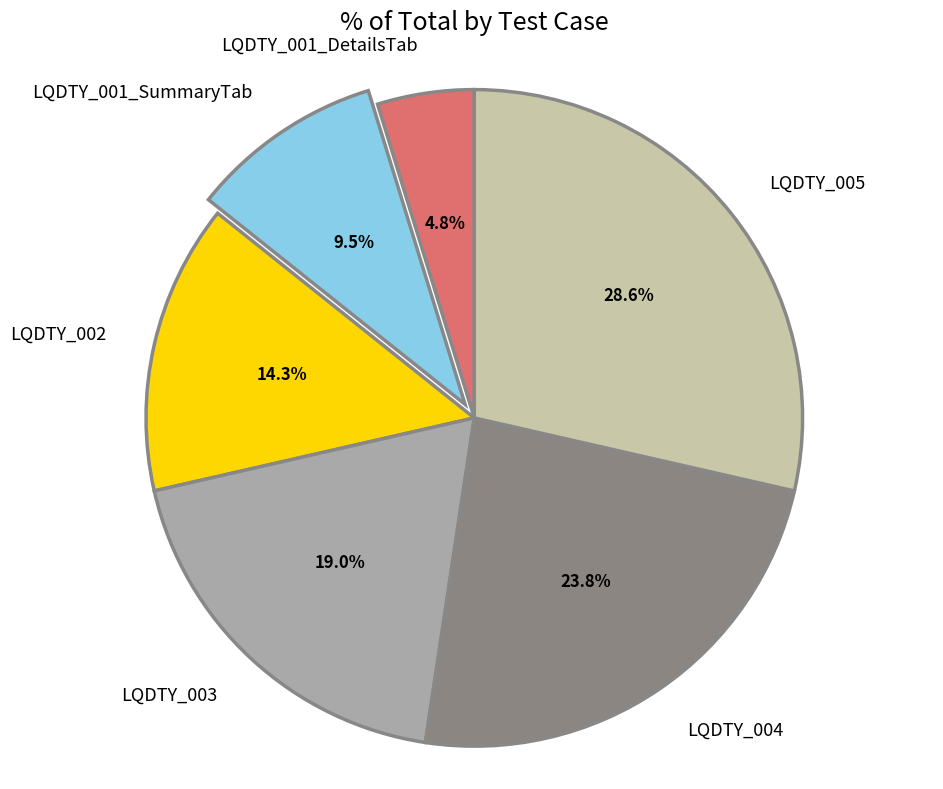

Which category has the biggest portion of the pie?

LQDTY_005